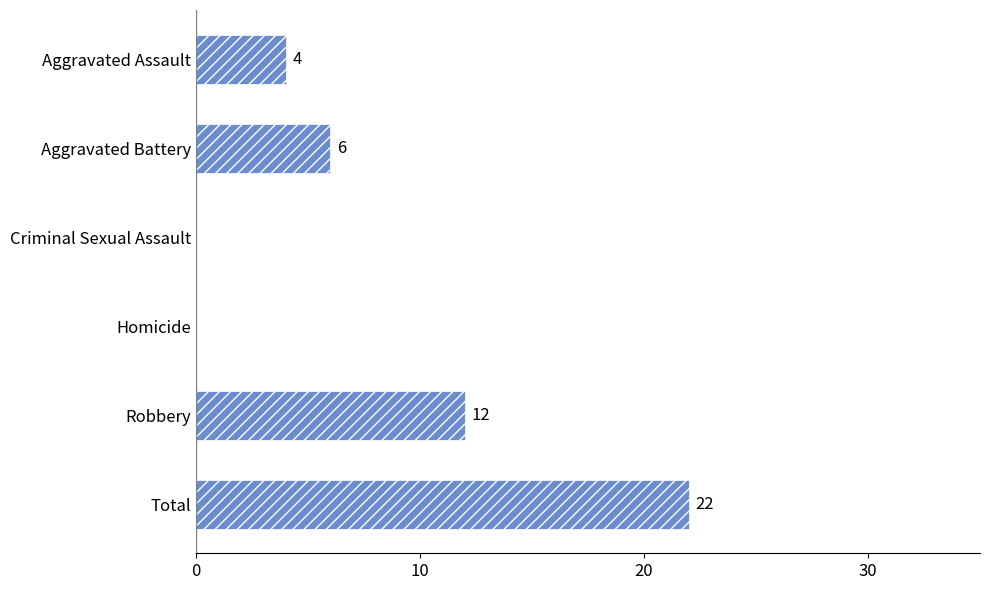

How many values are between 0 and 12?

5